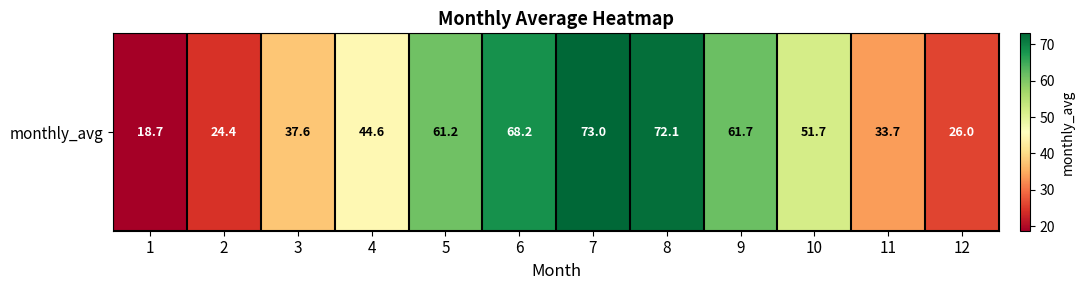

What is the average value?

47.8